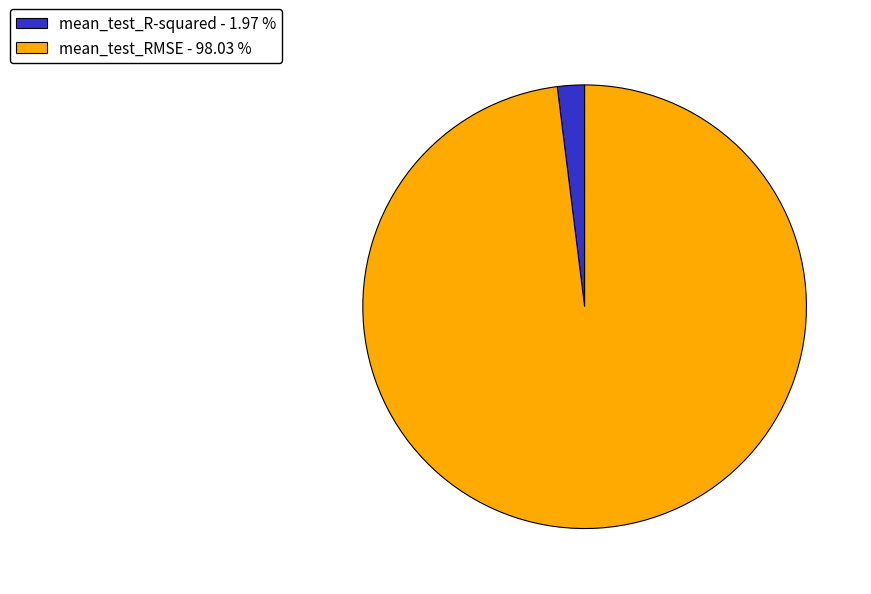

Do mean_test_R-squared - 1.97 % and mean_test_RMSE - 98.03 % together represent more than half of the pie?

Yes